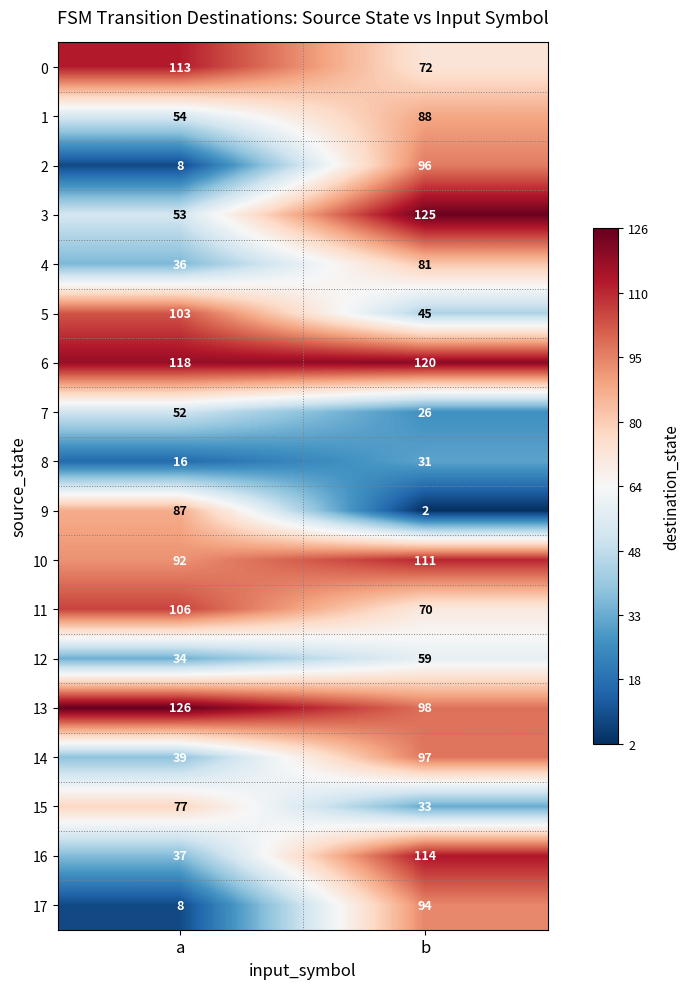

Rank the series by their maximum value, from lowest to highest.

8, 7, 12, 15, 4, 9, 1, 17, 2, 14, 5, 11, 10, 0, 16, 6, 3, 13